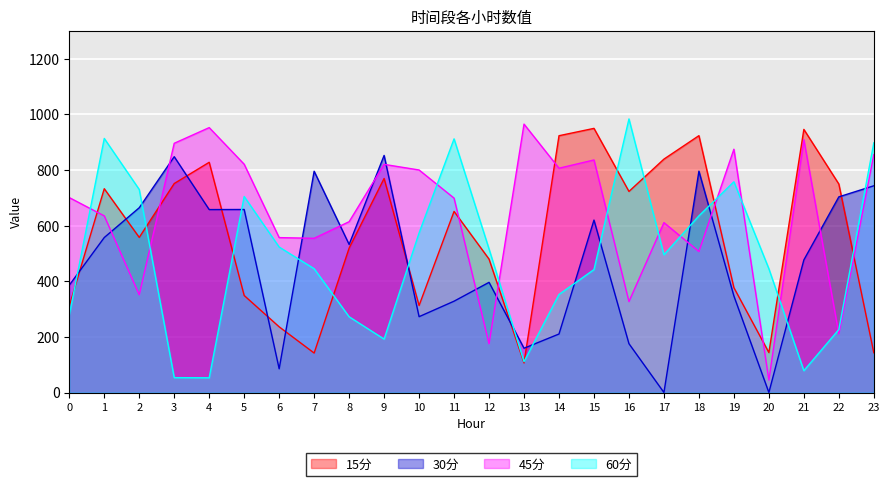

Reading left to right, extract all data points from this chart.

15分: 0=310.9	1=732.6	2=557.5	3=751.1	4=827.5	5=348.6	6=236.1	7=141.8	8=518.9	9=769.4	10=312.6	11=651.0	12=479.5	13=106.3	14=923.0	15=949.4	16=722.7	17=838.9	18=923.2	19=376.9	20=143.6	21=945.8	22=749.3	23=142.9
30分: 0=385.7	1=557.0	2=664.1	3=847.6	4=657.5	5=657.8	6=85.2	7=795.3	8=532.3	9=852.1	10=272.6	11=328.2	12=396.0	13=159.1	14=210.2	15=619.7	16=175.4	17=0.0	18=795.5	19=346.9	20=0.0	21=476.5	22=703.2	23=743.0
45分: 0=700.6	1=634.8	2=351.3	3=895.8	4=952.1	5=820.5	6=556.7	7=554.3	8=613.9	9=820.0	10=799.9	11=698.7	12=175.1	13=964.7	14=806.2	15=835.9	16=326.8	17=610.6	18=506.7	19=874.5	20=44.7	21=908.9	22=210.5	23=855.0
60分: 0=278.8	1=913.2	2=729.7	3=53.4	4=52.9	5=704.5	6=522.9	7=444.9	8=272.2	9=192.0	10=573.5	11=911.7	12=515.9	13=110.9	14=352.4	15=441.9	16=983.4	17=495.1	18=635.0	19=757.5	20=444.8	21=78.4	22=226.4	23=897.5